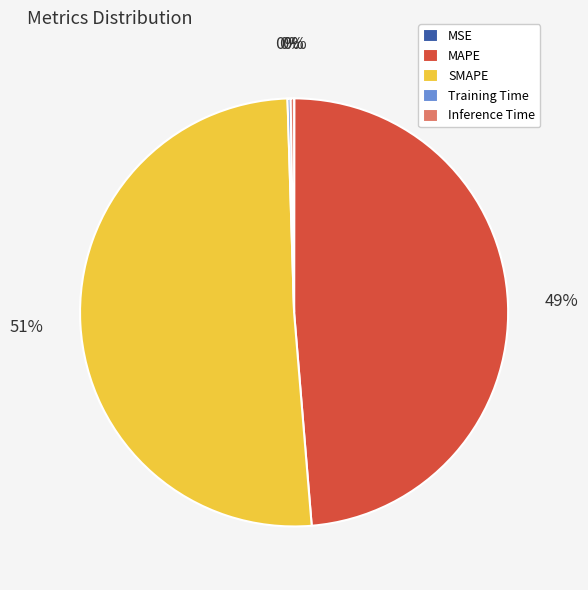

To the nearest percent, what is the average slice percentage?

20%